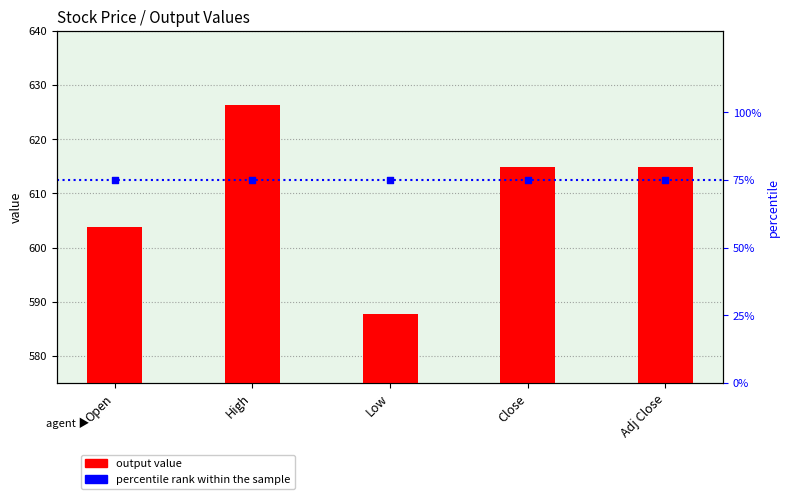

Is the value of percentile rank within the sample at Close greater than the value of output value at Close?

No